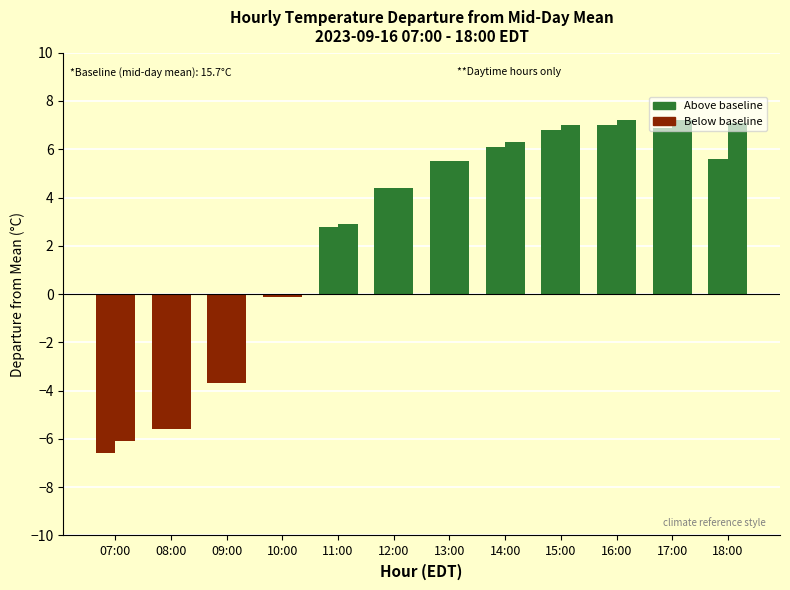

Reading right to left, transcribe all the data shown in this chart.

temperature: 5.6	6.9	7.0	6.8	6.1	5.5	4.4	2.8	-0.1	-3.7	-5.6	-6.6
max_air_temp_pst1hr: 7.1	7.2	7.2	7.0	6.3	5.5	4.4	2.9	-0.1	-3.7	-5.6	-6.1